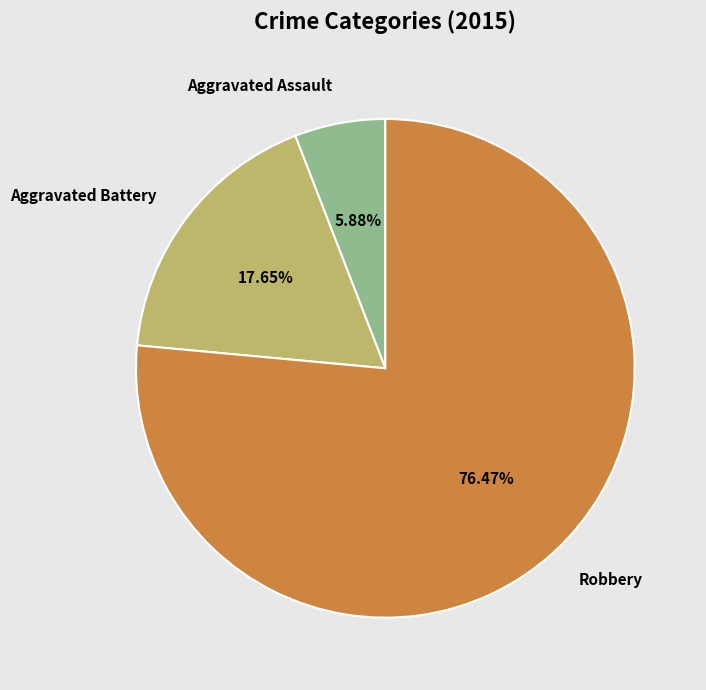

Is there any slice that represents more than half of the pie?

Yes